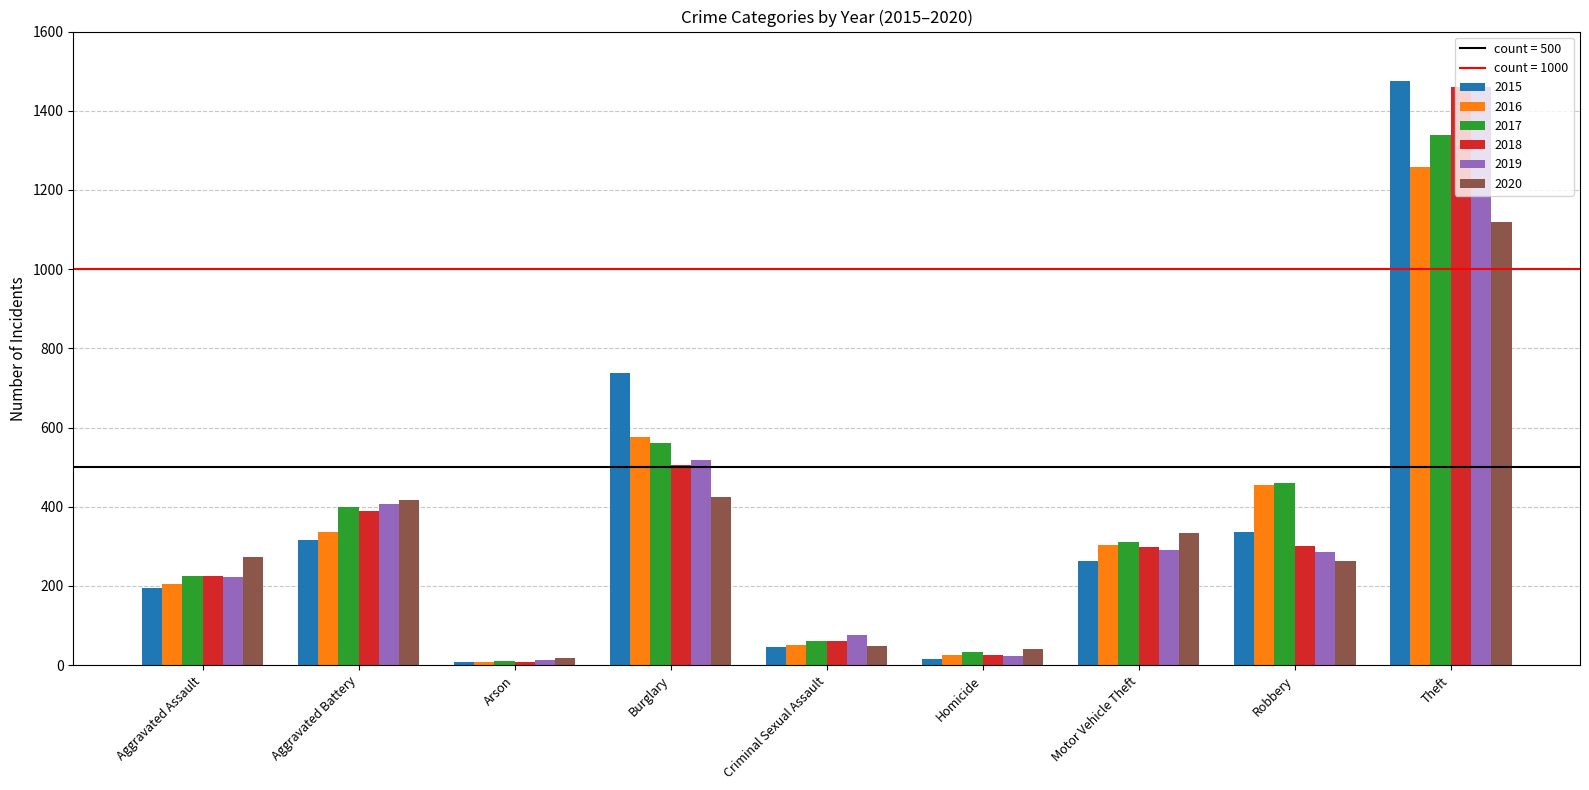

Is it true that 2017 equals 710 at Aggravated Battery?

False